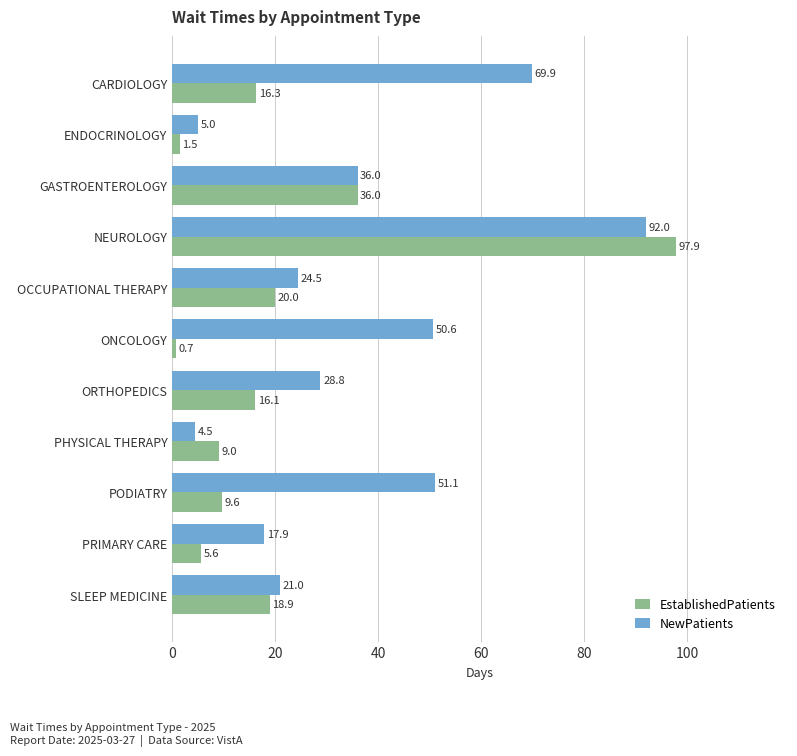

List the labels in order of EstablishedPatients value, smallest first.

ONCOLOGY, ENDOCRINOLOGY, PRIMARY CARE, PHYSICAL THERAPY, PODIATRY, ORTHOPEDICS, CARDIOLOGY, SLEEP MEDICINE, OCCUPATIONAL THERAPY, GASTROENTEROLOGY, NEUROLOGY